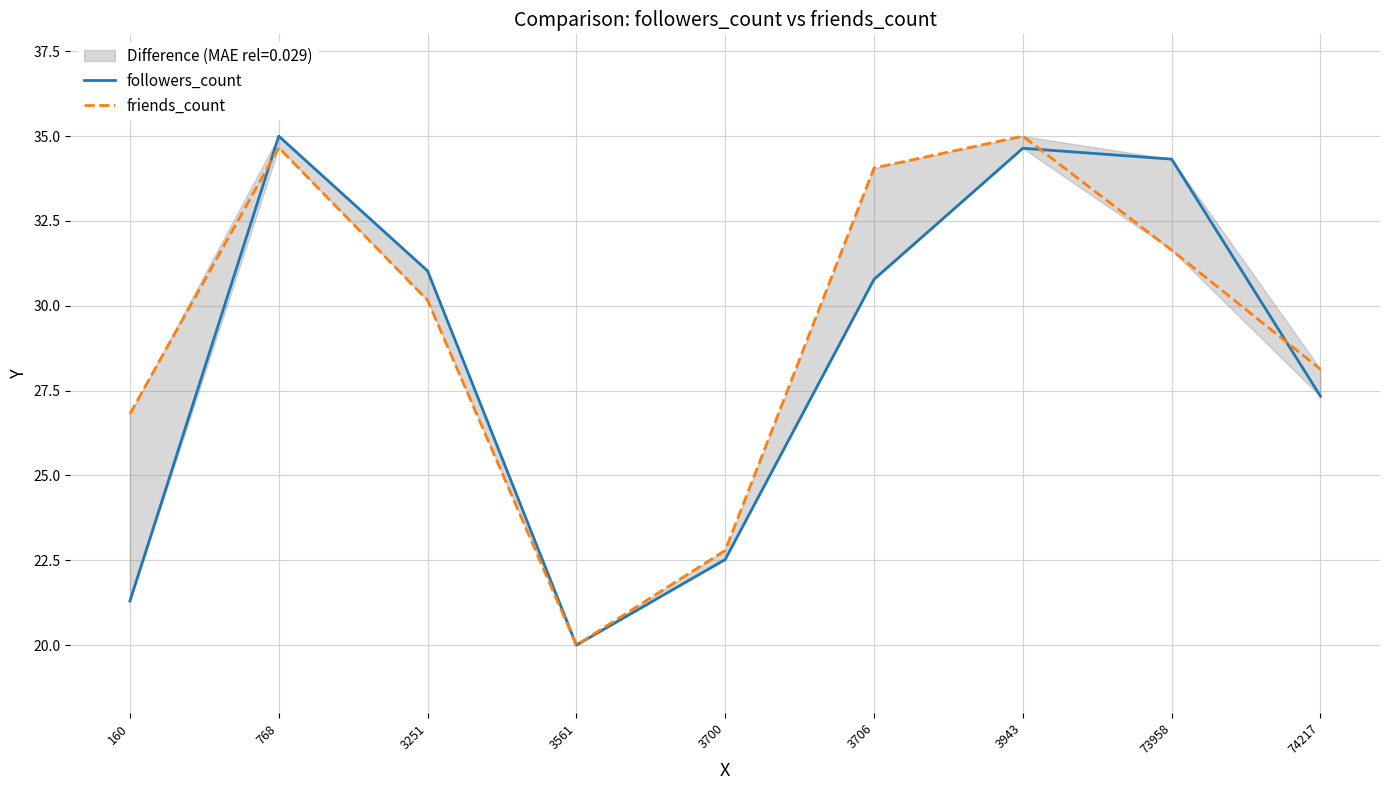

In friends_count, how many points are higher than both neighbors (excluding endpoints)?

2